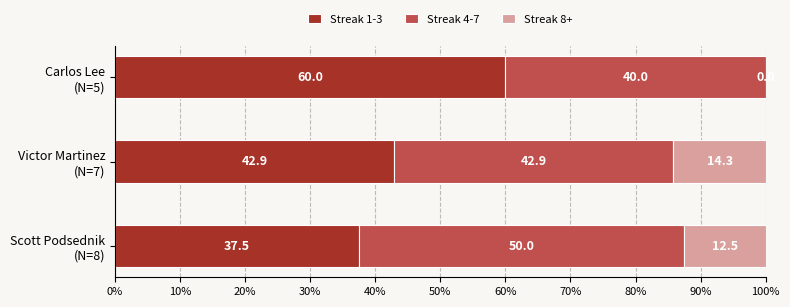

What is the maximum value for Streak 1-3?

60.0